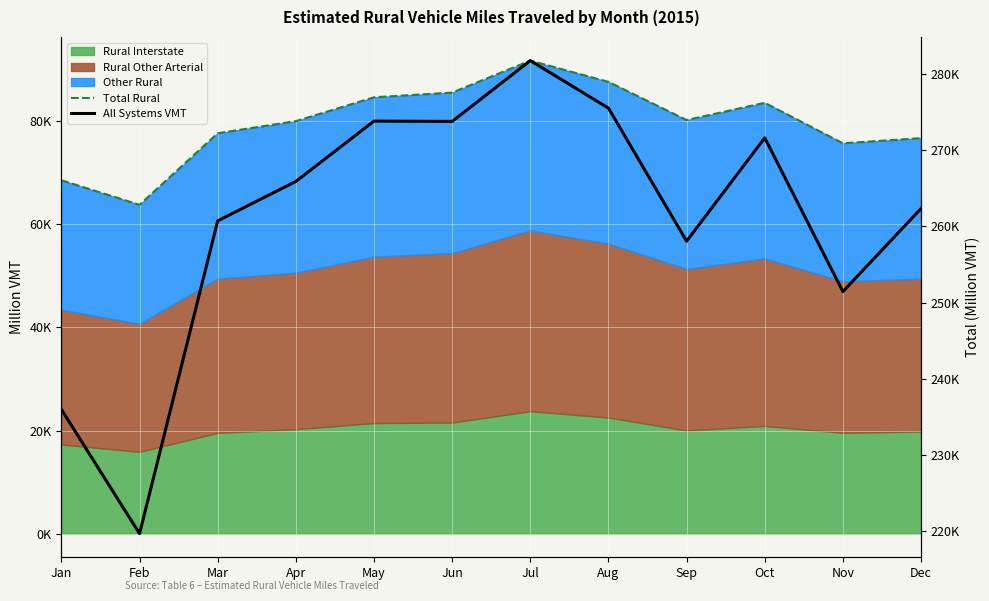

Which category has the highest value in the All Systems VMT series?

Jul